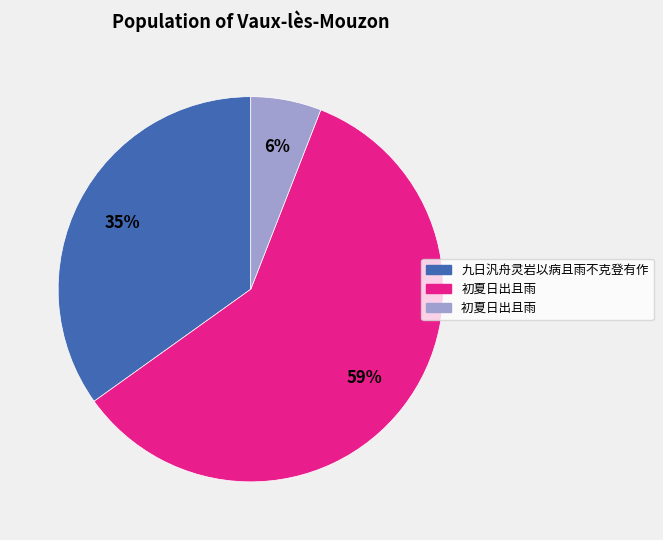

Does any single category account for the majority?

Yes